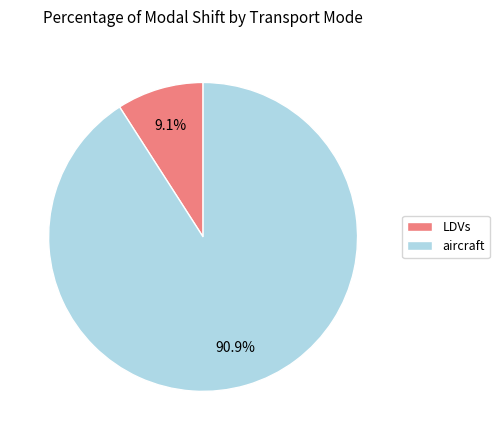

What is the smallest slice in the pie chart?

LDVs